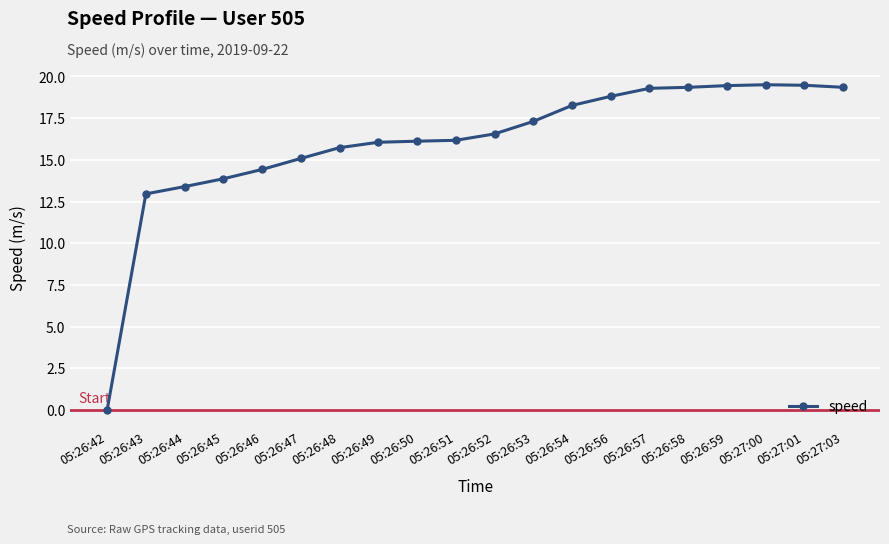

True or false: the data shows 13.9 at 05:26:45.

True